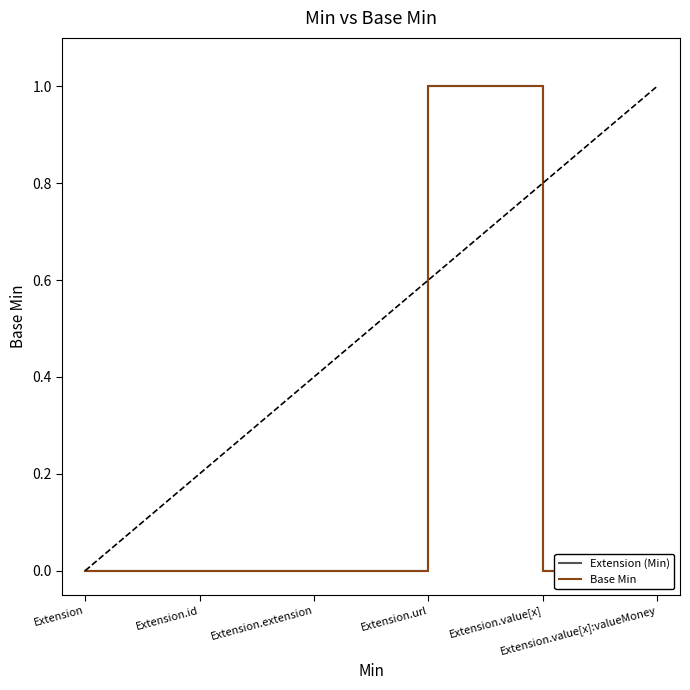

What is the maximum value shown in the chart?

1